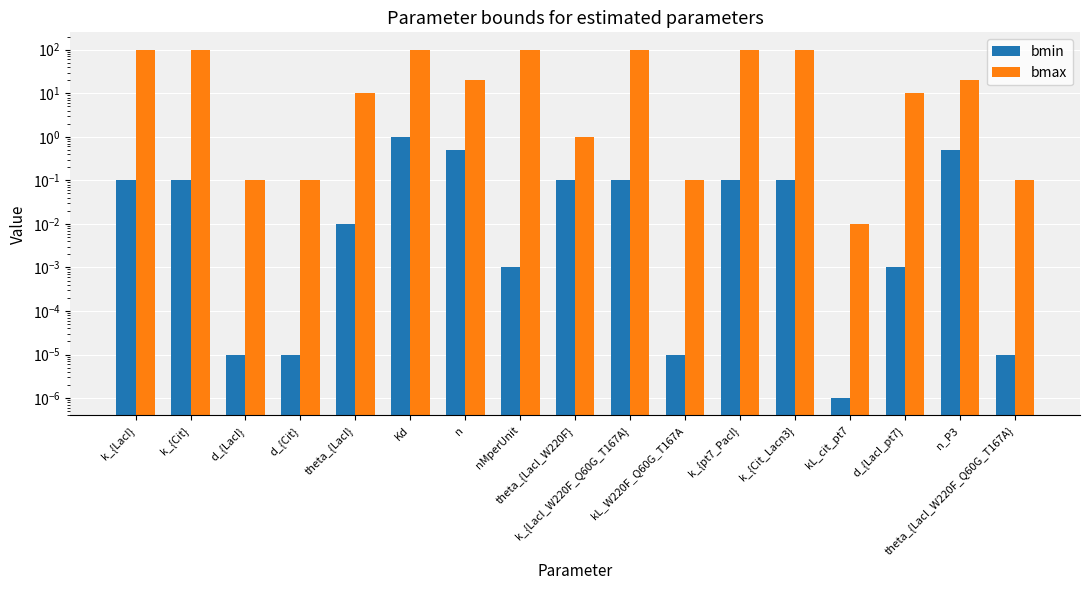

Which series has the widest spread of values?

bmax